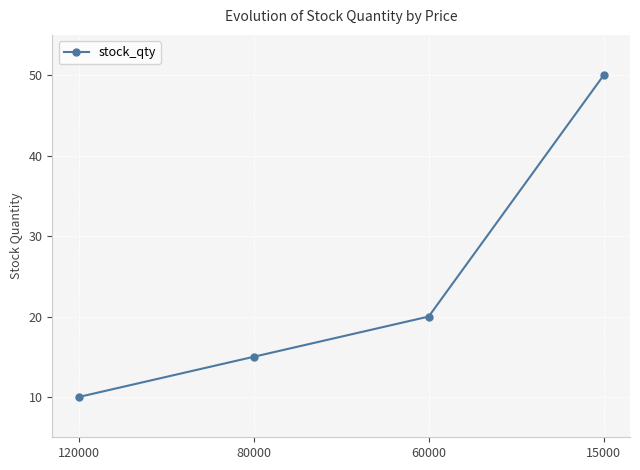

What is the average value?

24